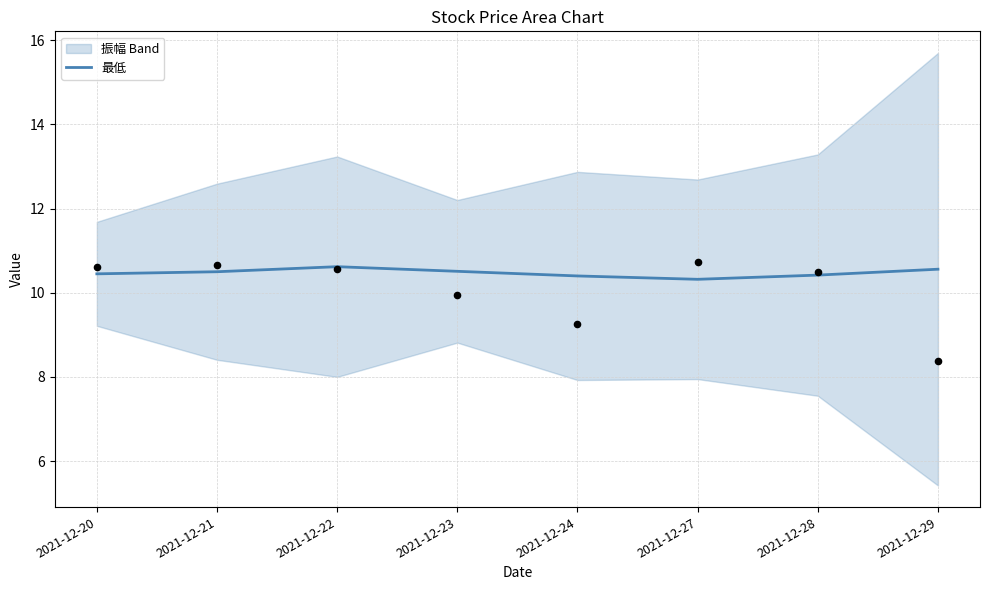

What is the ratio of the value at 2021-12-23 to the value at 2021-12-20?

1.0